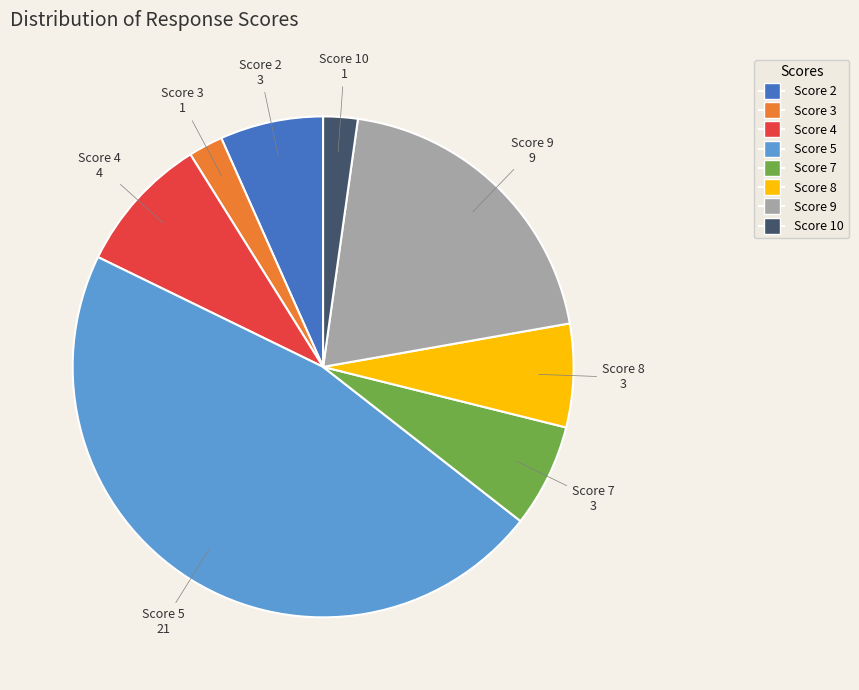

Is there any slice that represents more than half of the pie?

No